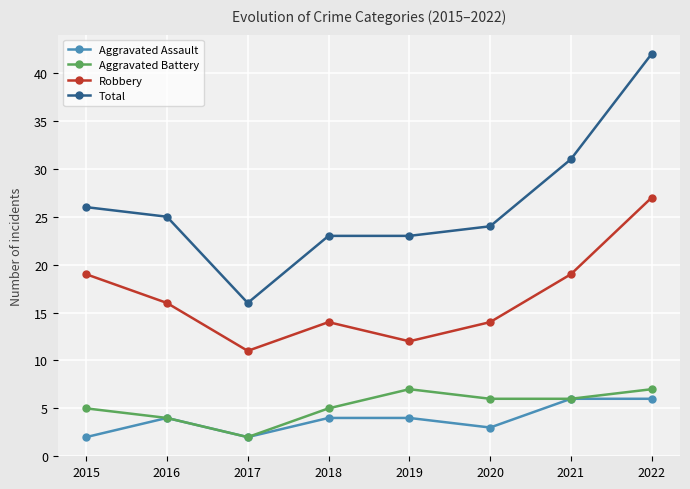

True or false: Robbery and Total intersect in this chart.

False